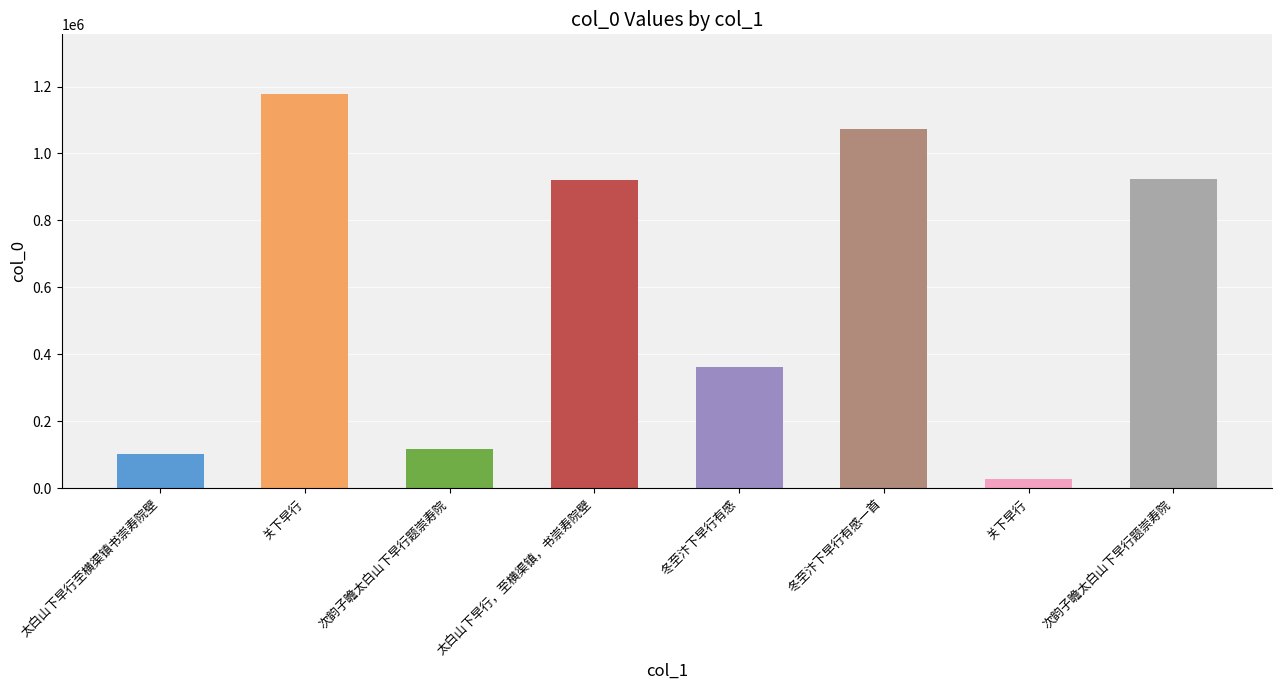

How many bars are there in total?

8